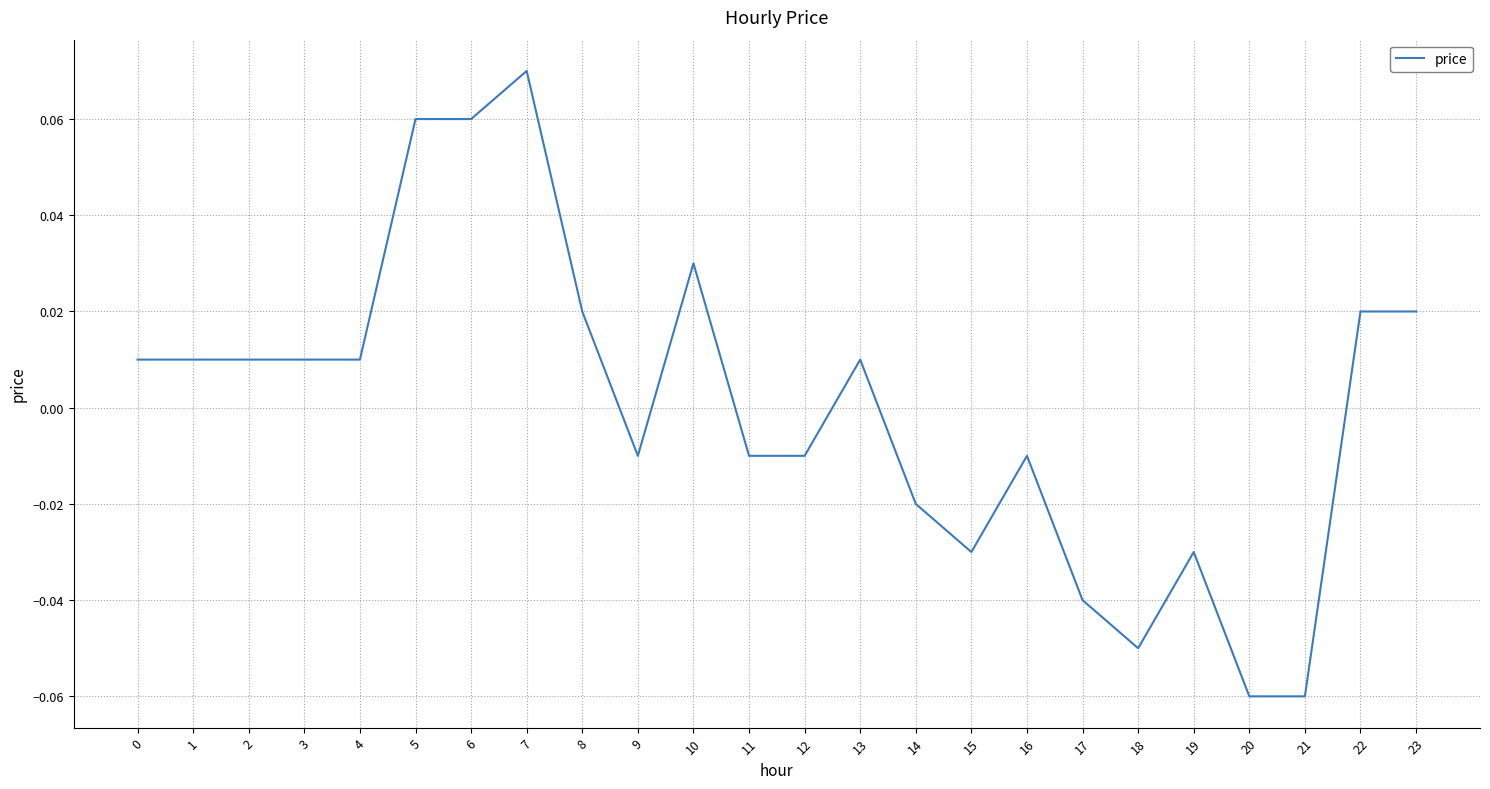

How many lines are shown in the chart?

1